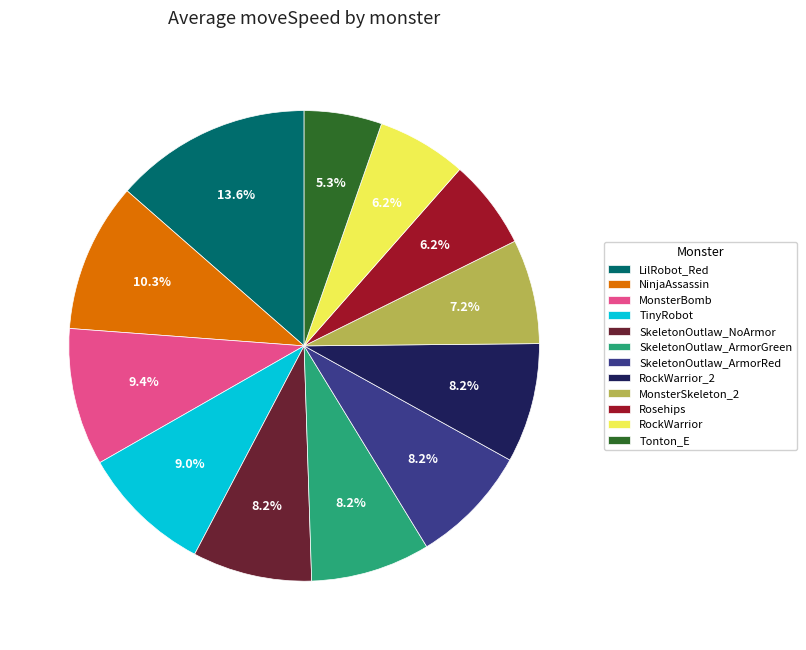

Is SkeletonOutlaw_ArmorRed the majority of the pie?

No